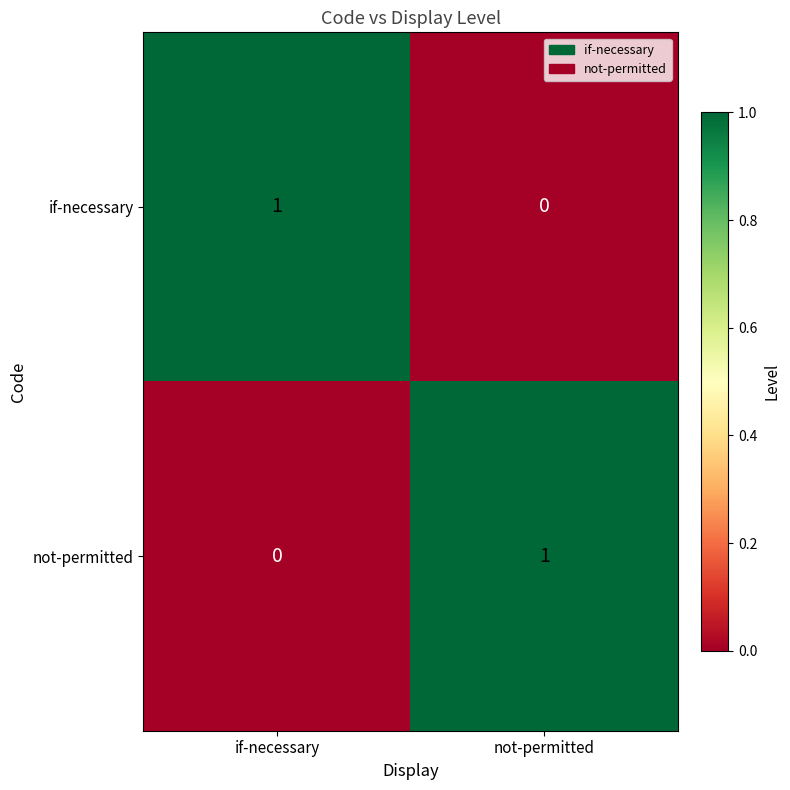

What is the greatest value displayed?

1